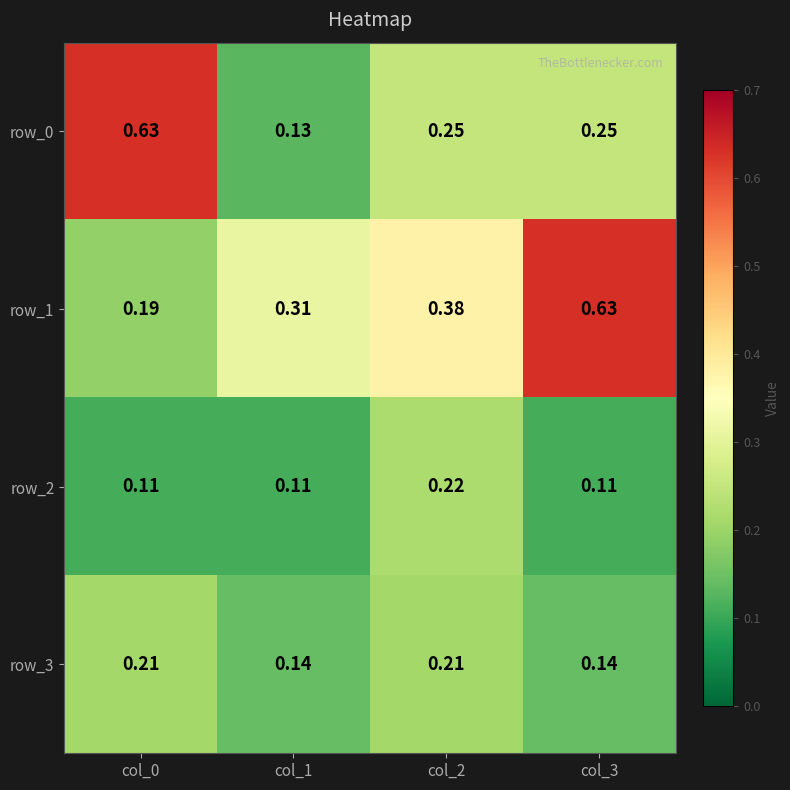

How many data points does each series have?

4